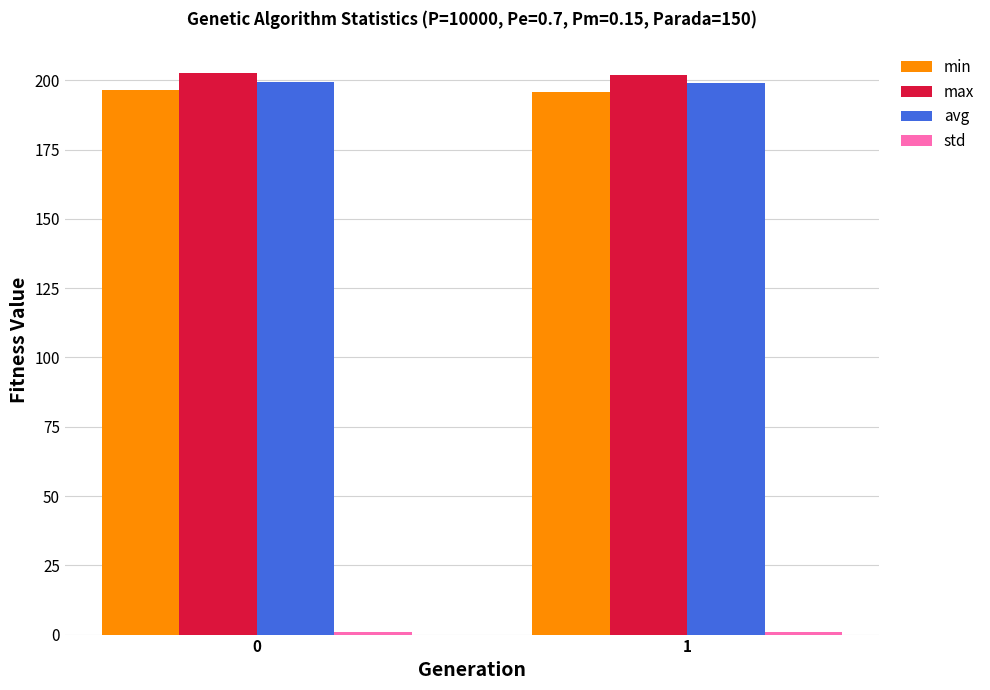

What is the sum of all max values?

404.6